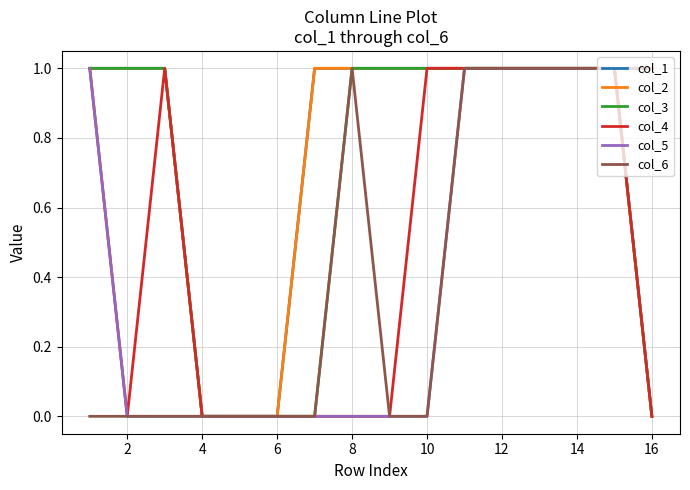

Does the chart display data point markers on the line(s)?

No